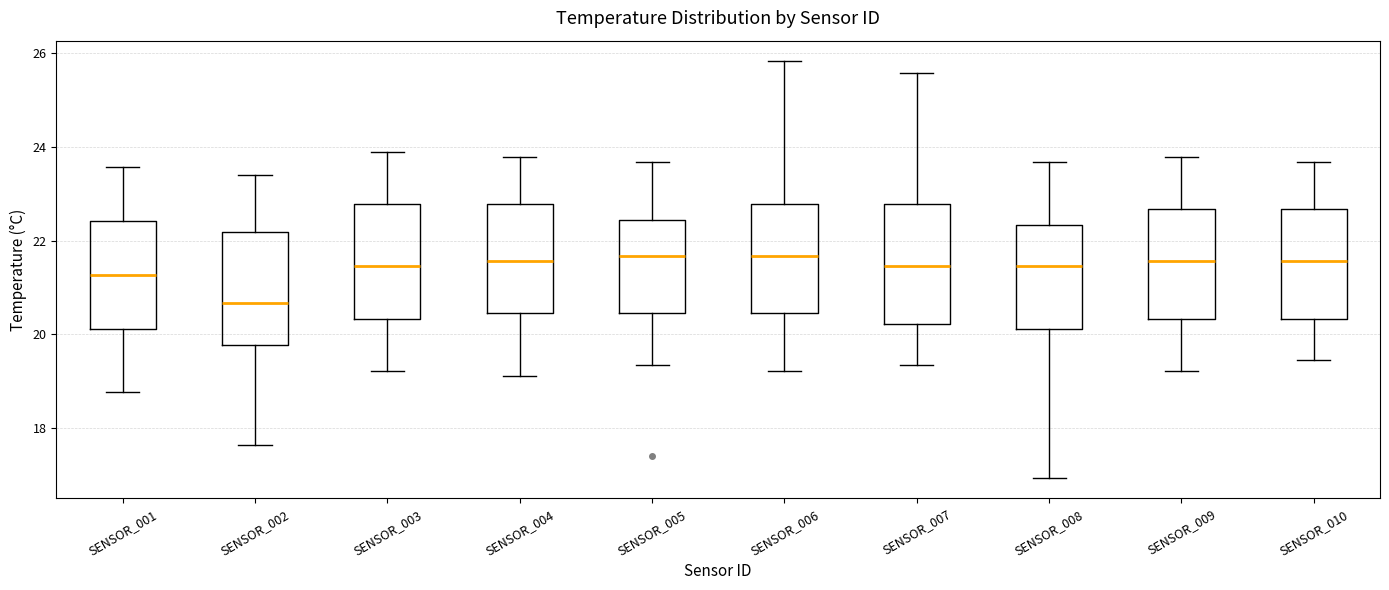

Where is the lower edge of the box for SENSOR_005 on the y-axis? The values are not printed on the chart, so give them approximately, as read against the axis.

20.4